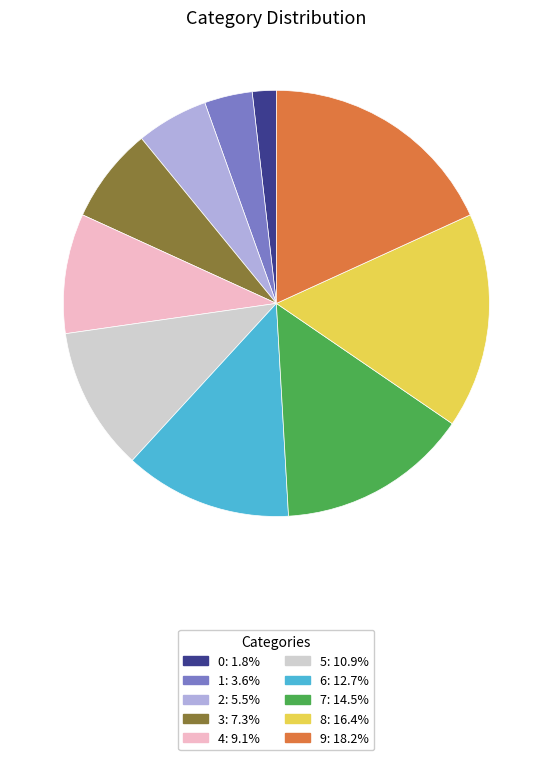

True or false: 1 accounts for 16% of the total.

False